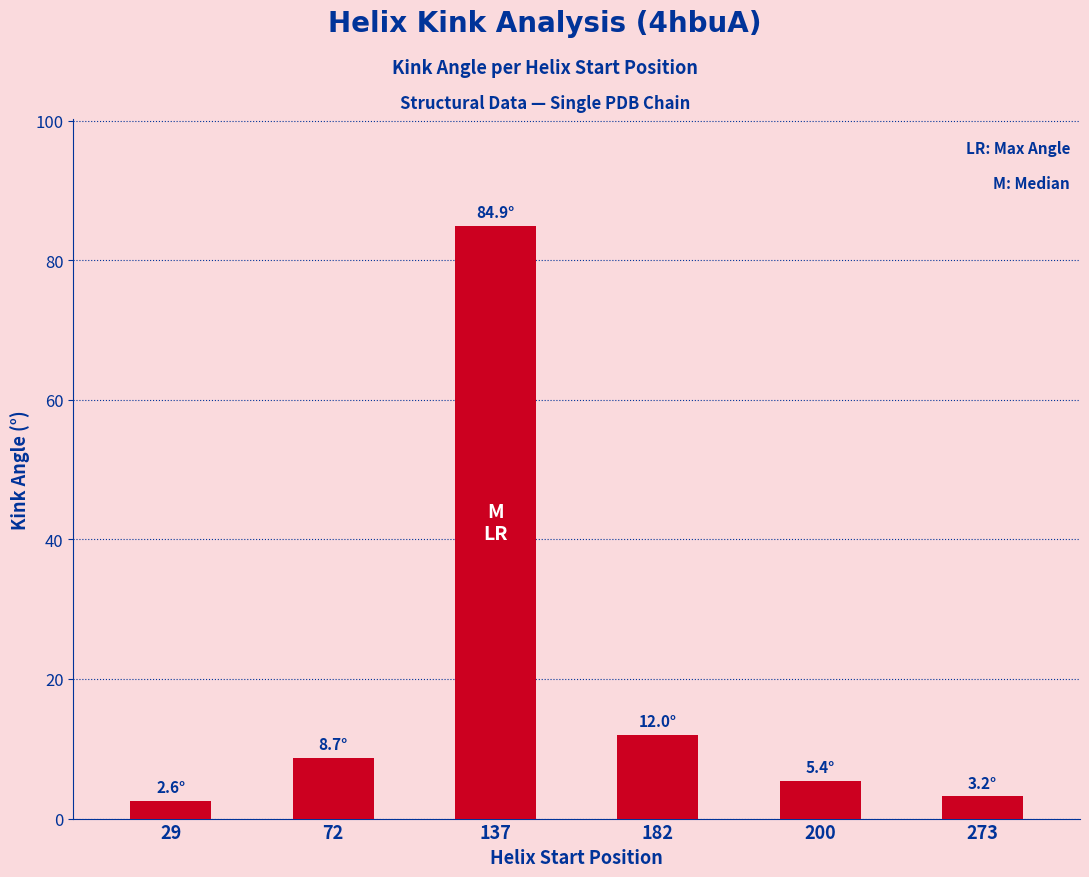

What is the ratio of the value at 72 to the value at 273?

2.7